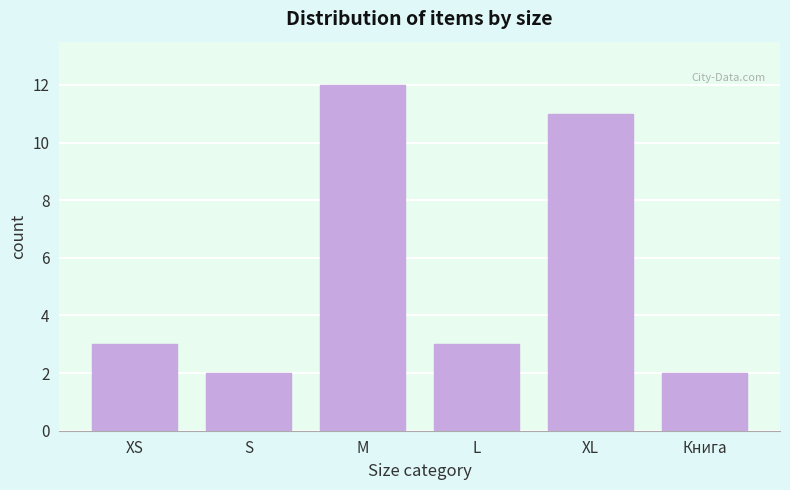

Reading right to left, extract all data points from this chart.

Книга=2	XL=11	L=3	M=12	S=2	XS=3